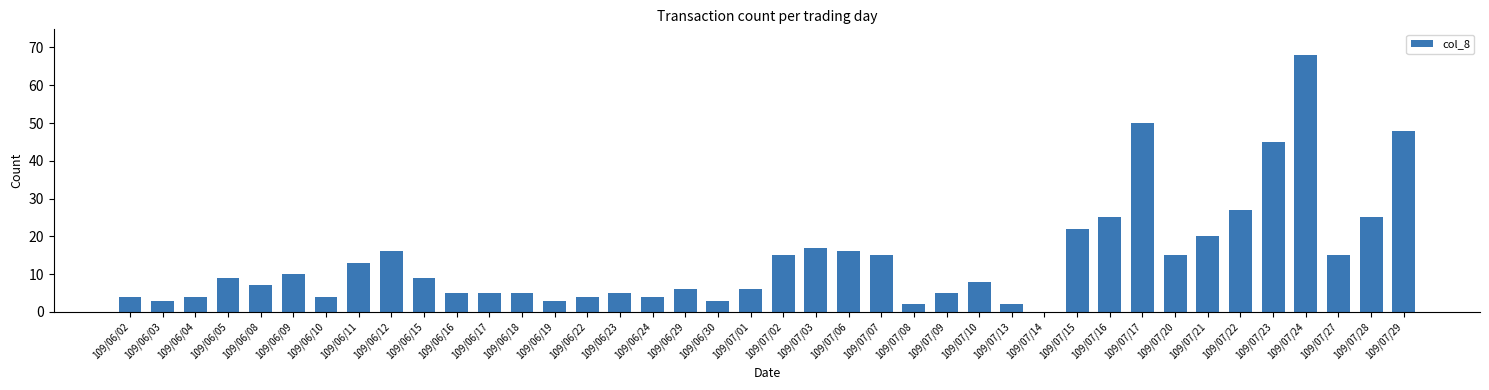

Is it true that the value at 109/06/08 is 7?

True